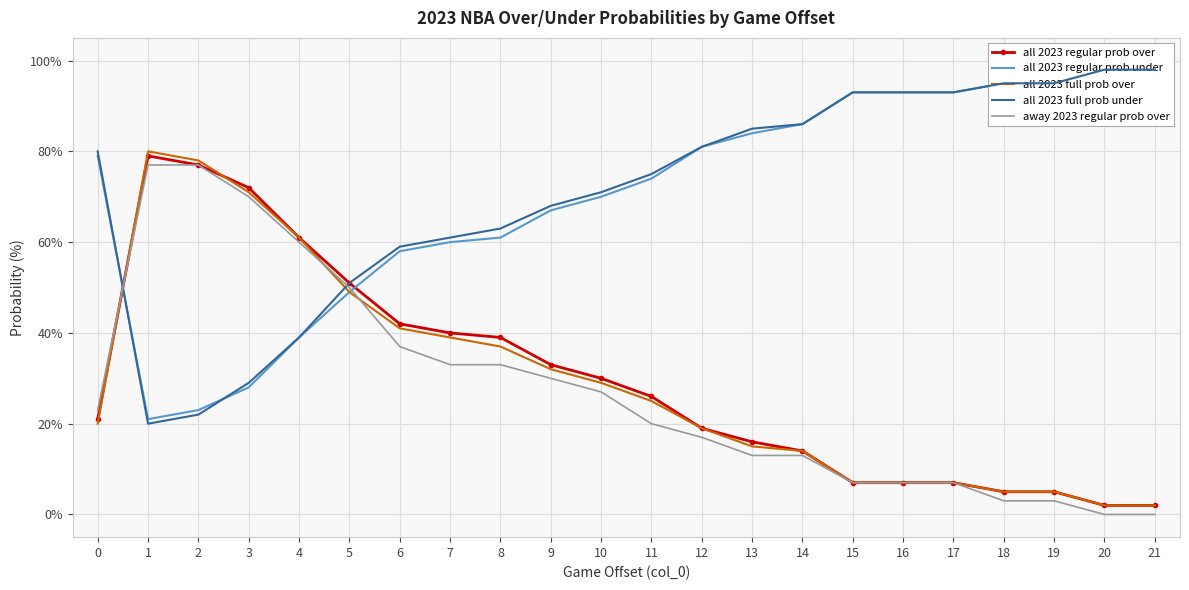

How many times do all 2023 full prob over and away 2023 regular prob over cross each other?

3